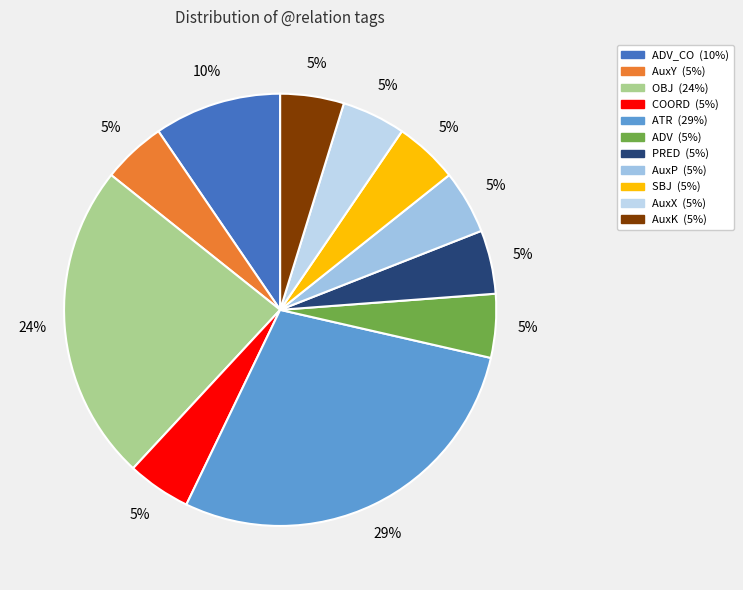

Count the number of slices in the pie.

11